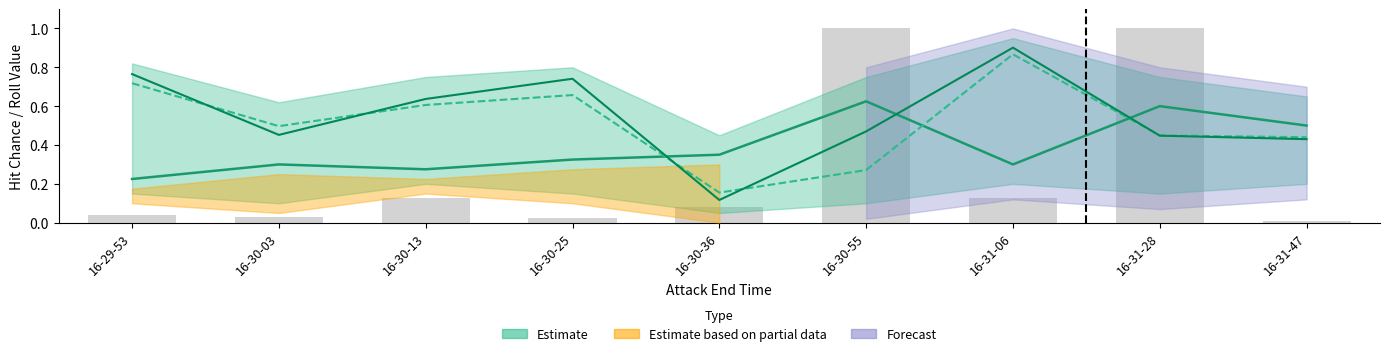

What is the label of the 2nd bar from the left?

16-30-03